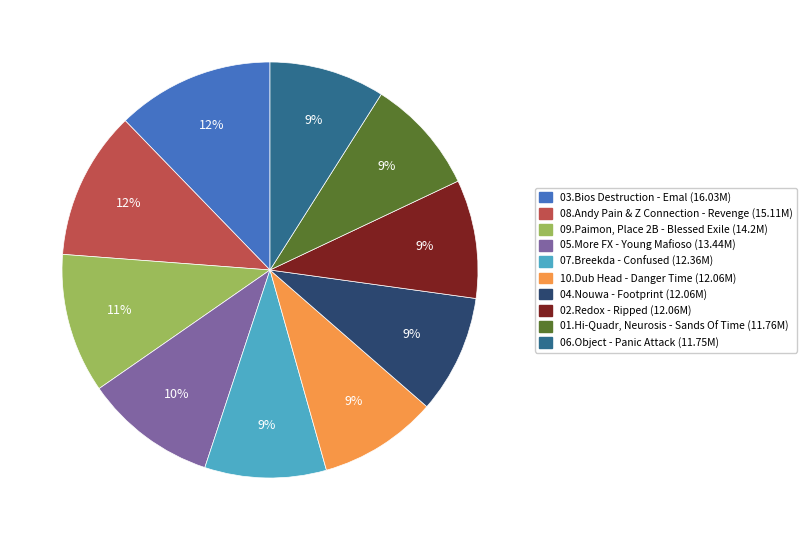

Count the number of slices in the pie.

10